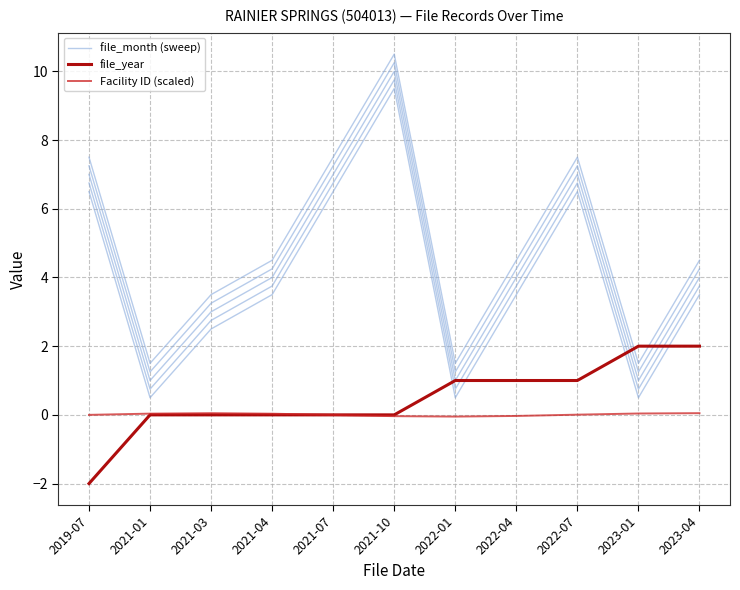

Does the chart display data point markers on the line(s)?

No